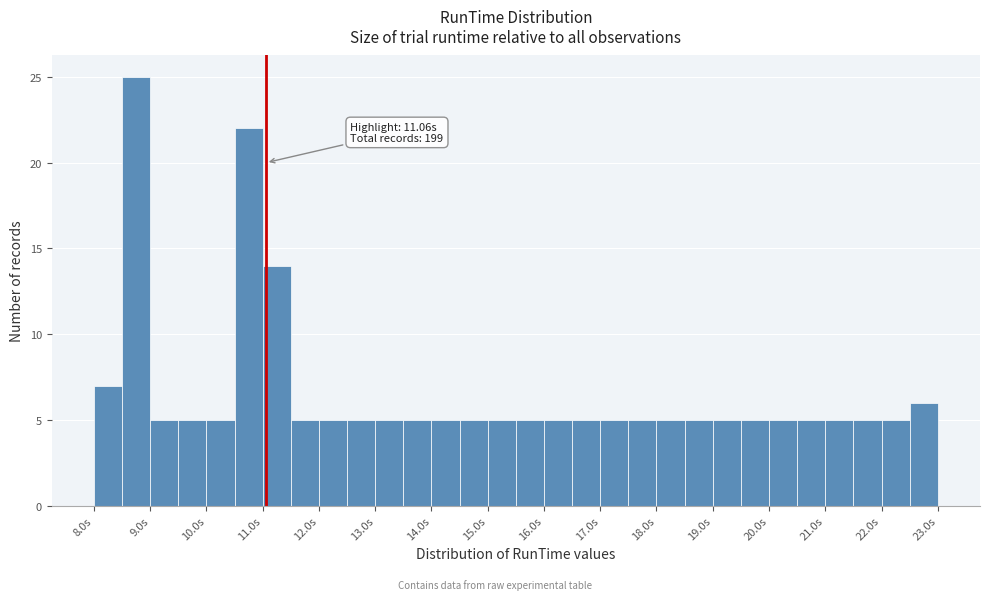

Which range on the x-axis has the tallest bar?

8.5 to 9.0